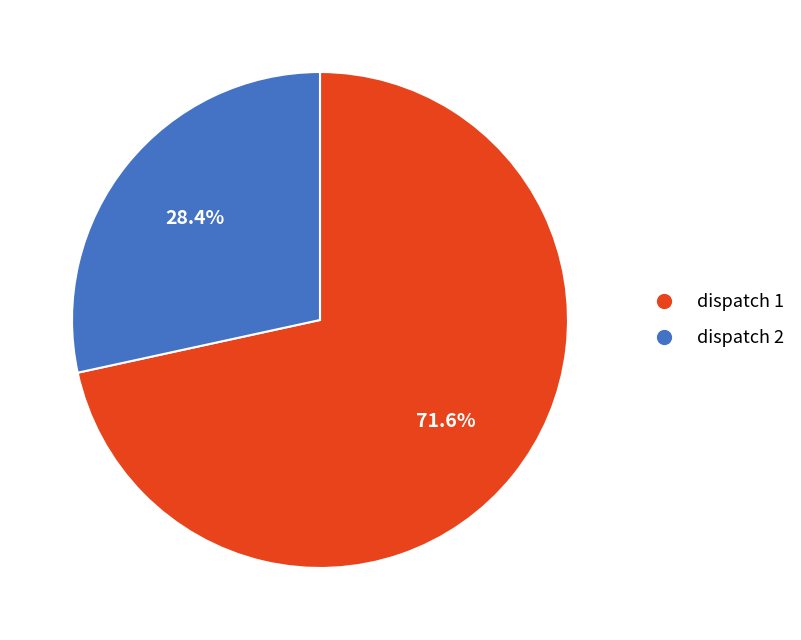

What is the largest slice in the pie chart?

dispatch 1